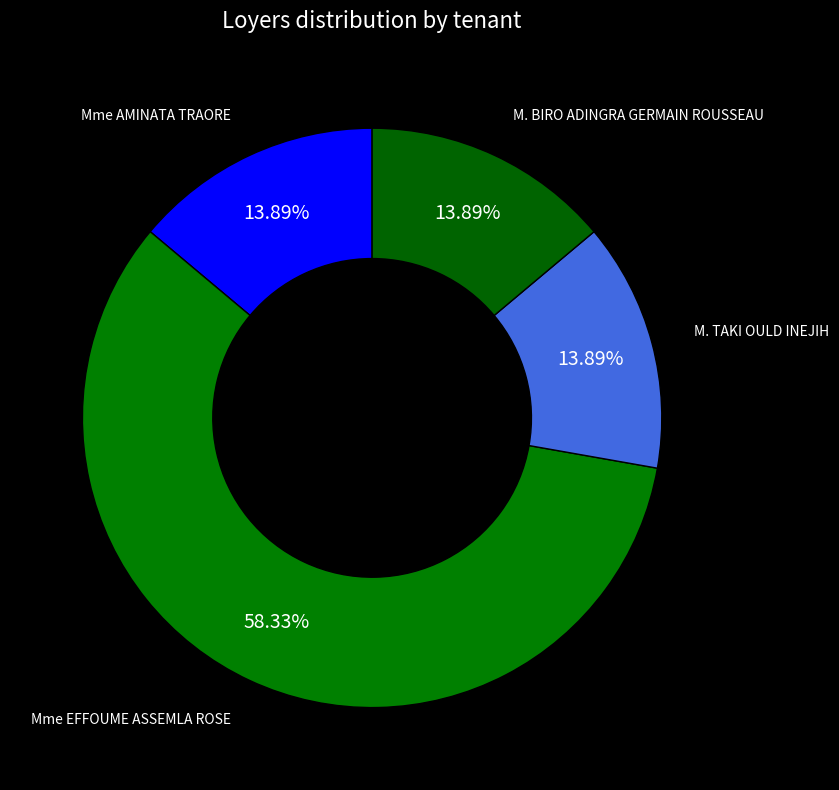

How many segments does this pie chart have?

4